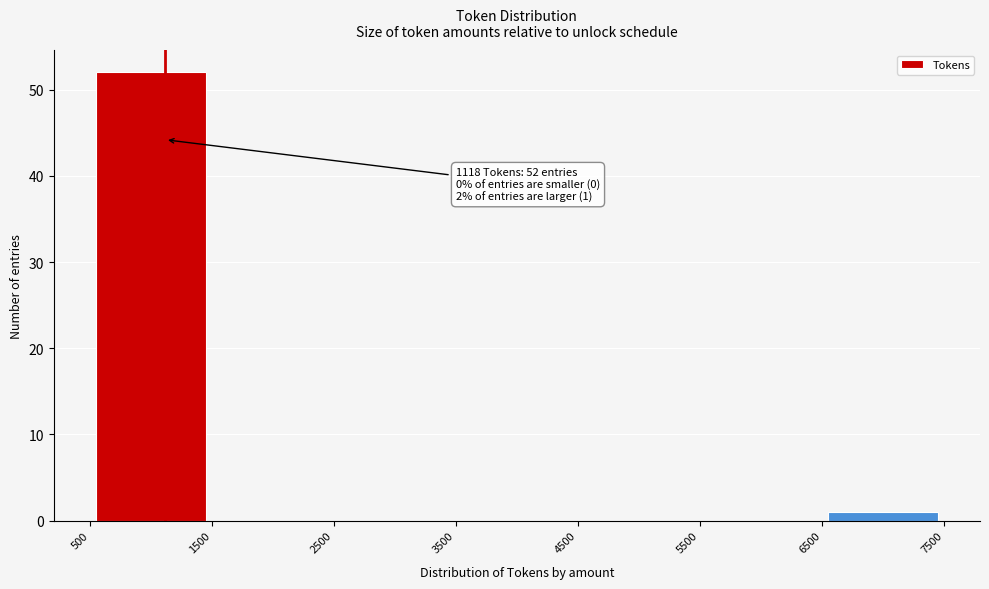

Over which range of the x-axis is the bar tallest?

500 to 1500